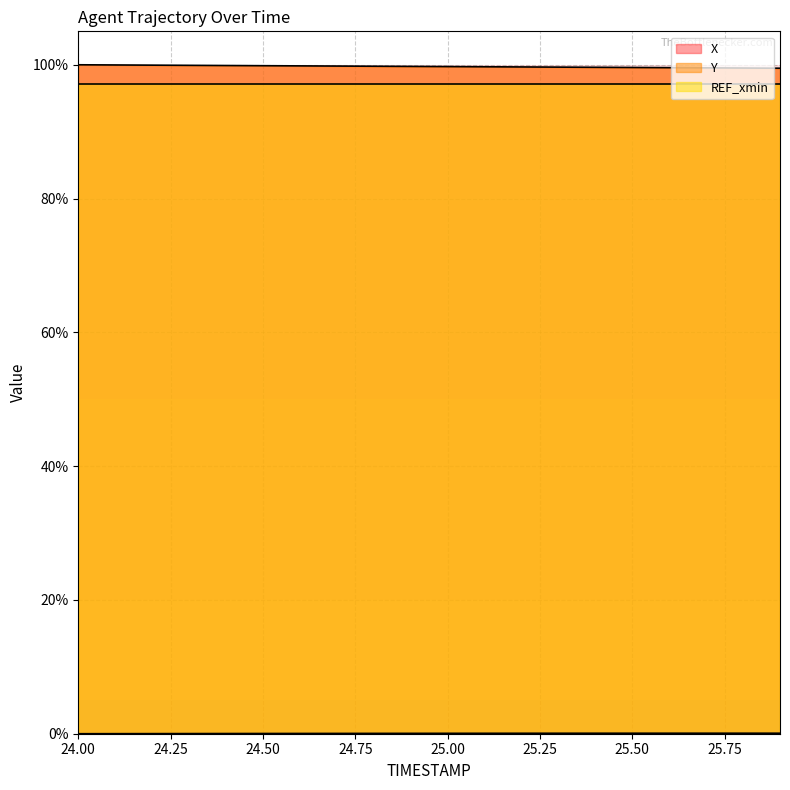

What is the lowest value of the X series?

99.5